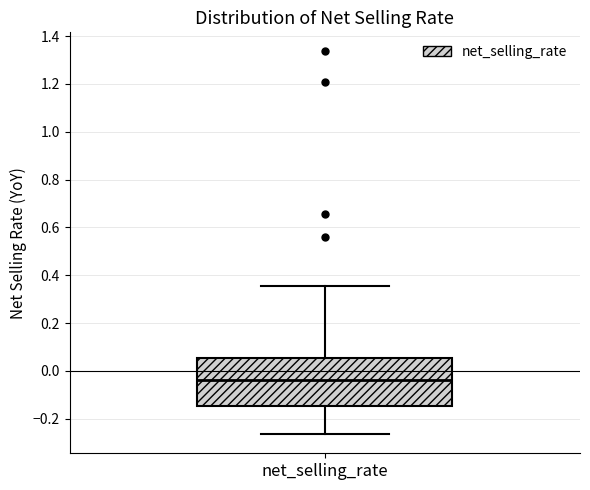

Where does the upper whisker of the box for net_selling_rate end on the y-axis? The values are not printed on the chart, so give them approximately, as read against the axis.

0.36